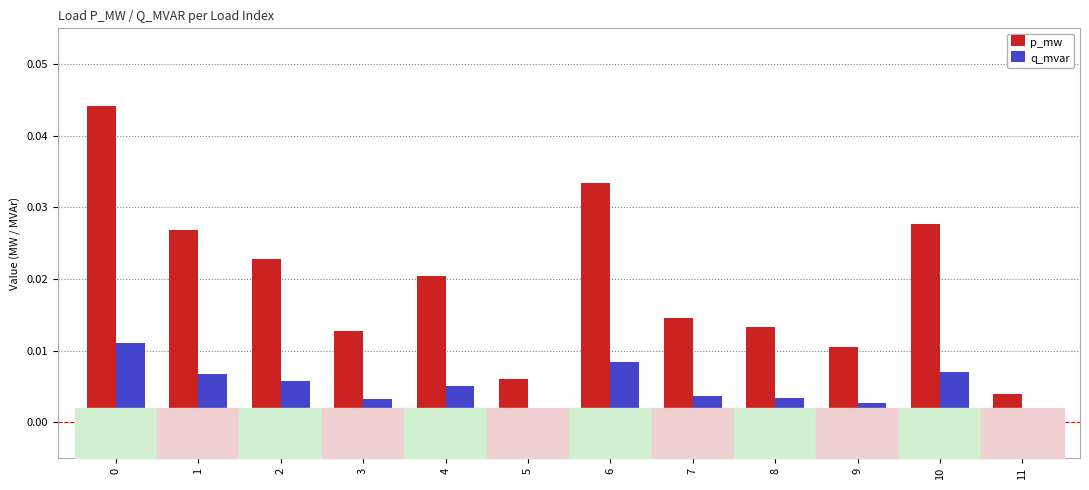

At how many categories does at least one series exceed 0?

12